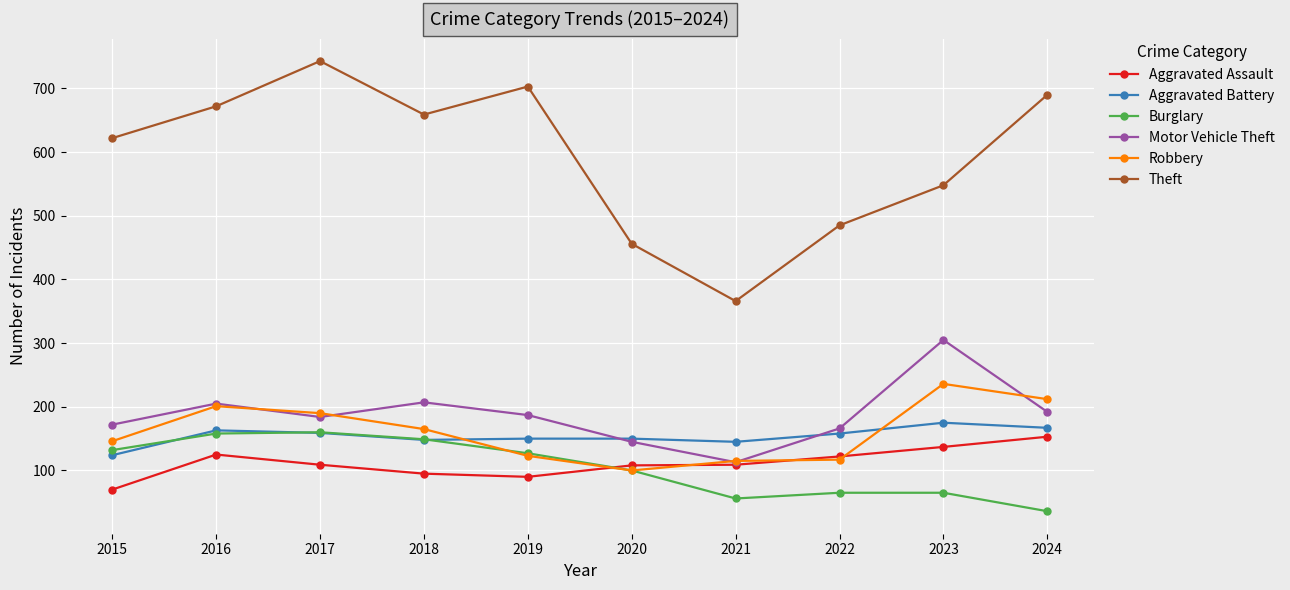

What is the value of the Burglary point at the 8th from the left?

65